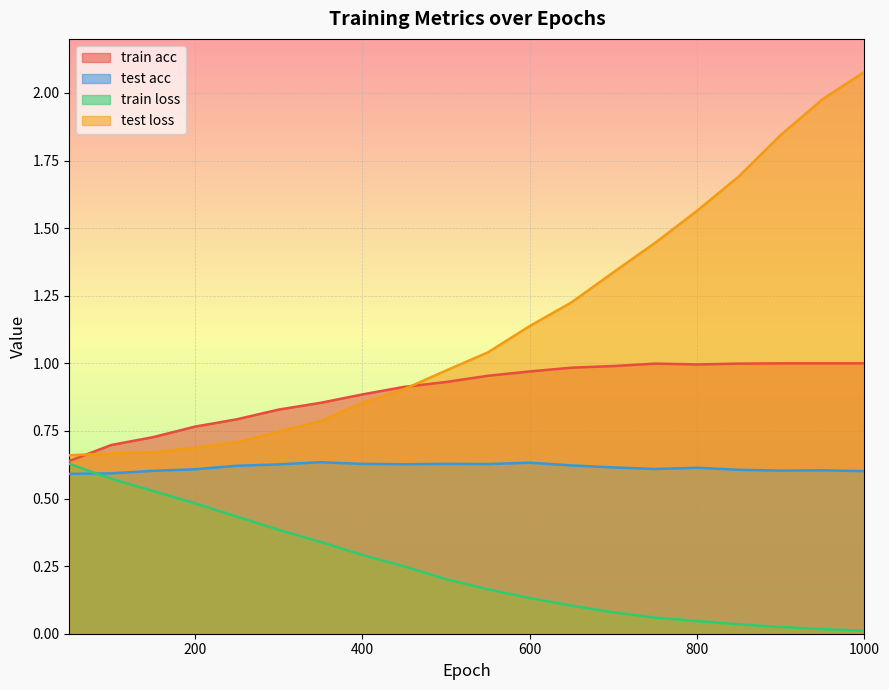

What is the value of the train acc point at the 17th from the left?

1.0